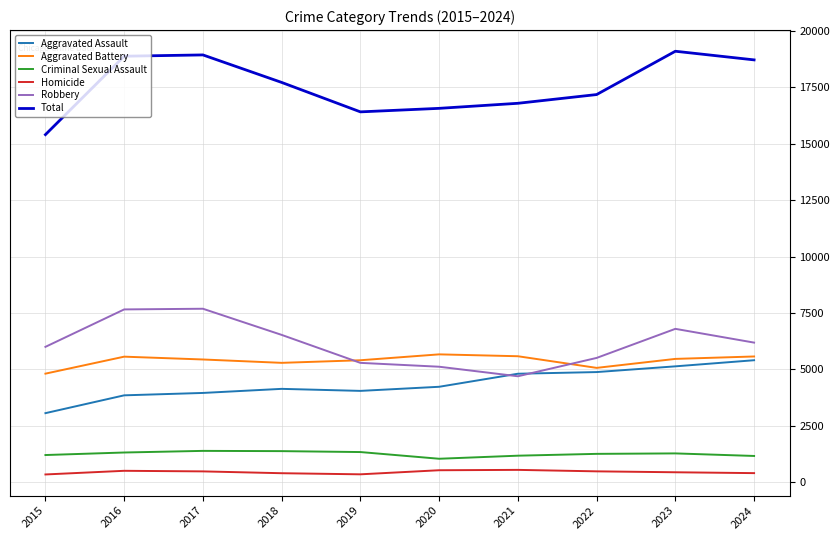

What is the maximum value shown in the chart?

19098